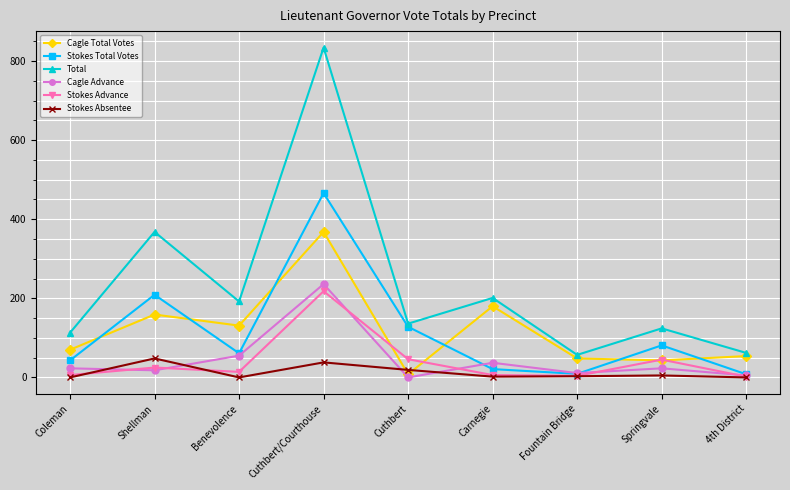

What are all the series names shown in the legend?

Cagle Total Votes, Stokes Total Votes, Total, Cagle Advance, Stokes Advance, Stokes Absentee